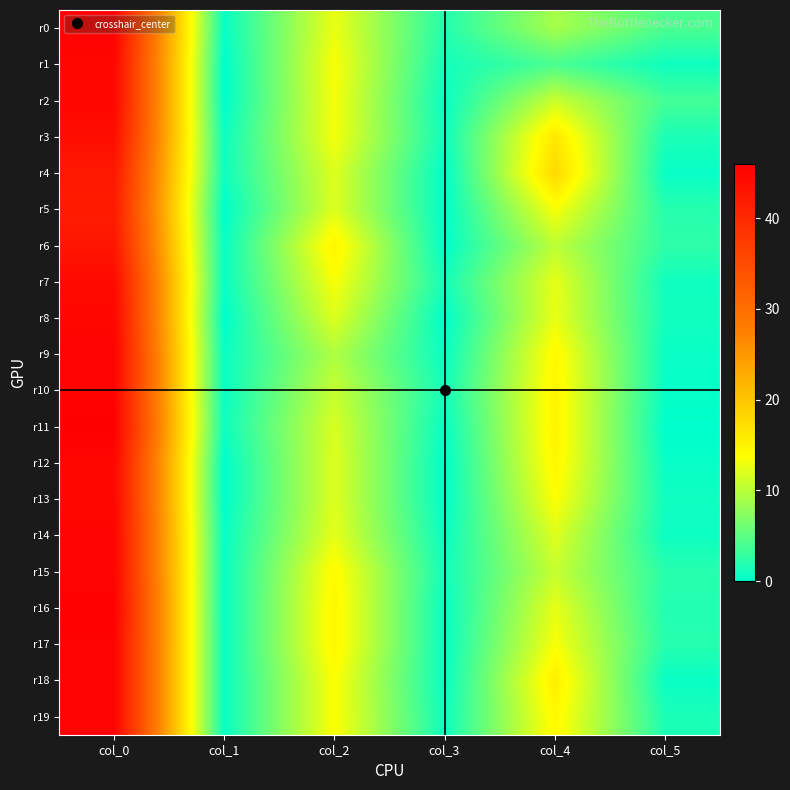

Which series has the largest total across all categories?

r17